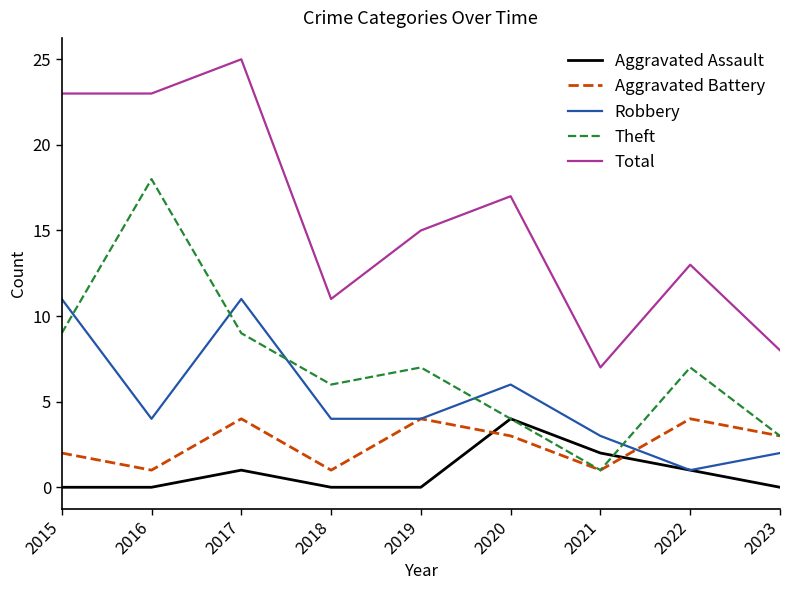

What is the difference between the Robbery values at 2021 and 2022?

2